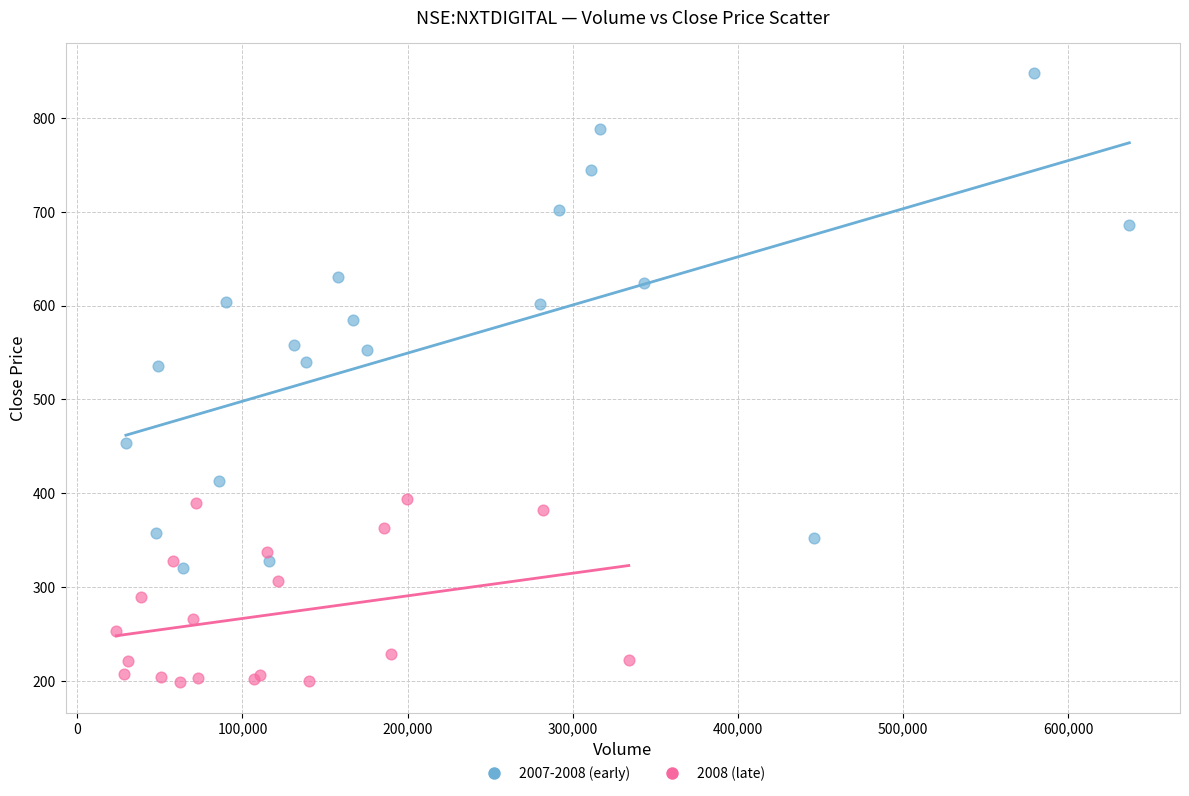

What are all the series names shown in the legend?

2007-2008 (early), 2008 (late)